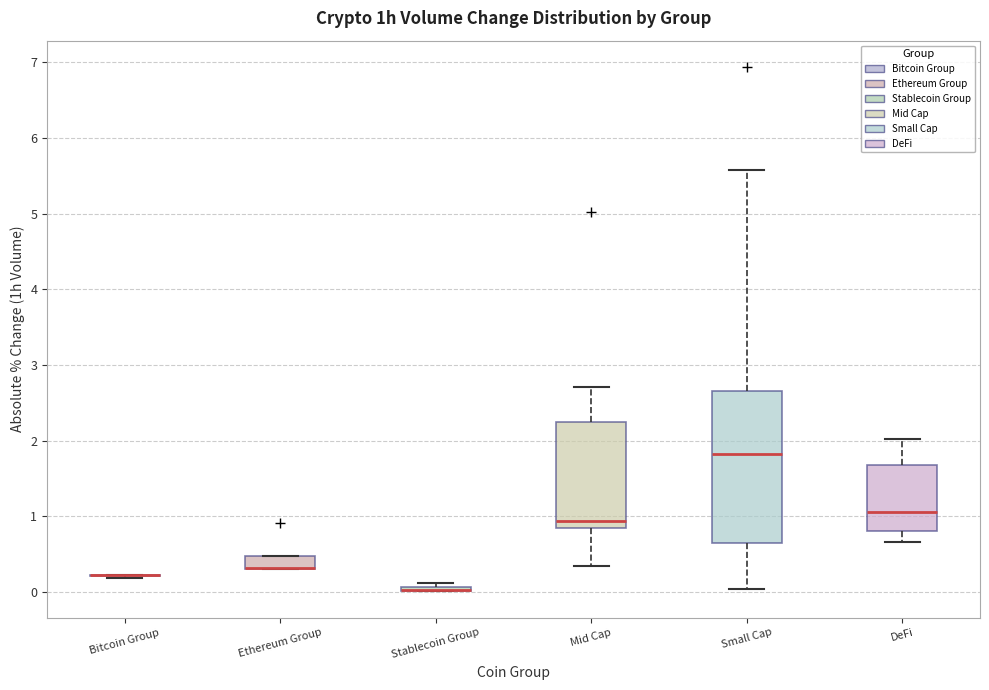

Where is the lower edge of the box for DeFi on the y-axis? The values are not printed on the chart, so give them approximately, as read against the axis.

0.8